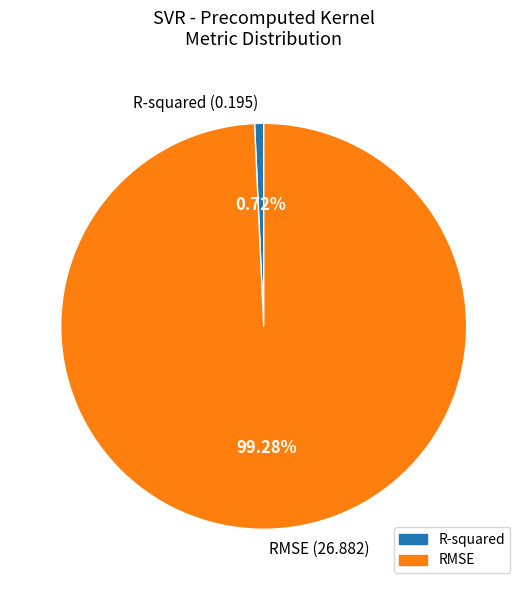

To the nearest percent, what portion does RMSE represent?

99%